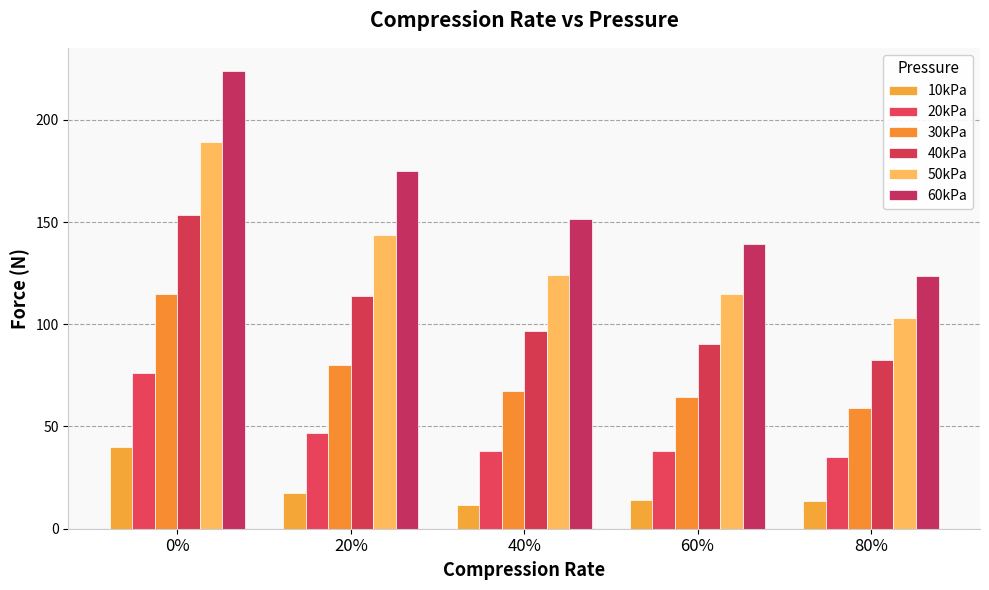

Reading left to right, list all the values displayed in this chart.

10kPa: 0%=40.0	20%=17.7	40%=11.7	60%=14.0	80%=13.4
20kPa: 0%=76.0	20%=46.8	40%=38.2	60%=37.9	80%=34.9
30kPa: 0%=114.6	20%=80.3	40%=67.4	60%=64.2	80%=59.0
40kPa: 0%=153.5	20%=113.6	40%=96.8	60%=90.4	80%=82.4
50kPa: 0%=188.9	20%=143.8	40%=124.3	60%=115.0	80%=102.9
60kPa: 0%=224.0	20%=174.8	40%=151.5	60%=139.3	80%=123.6